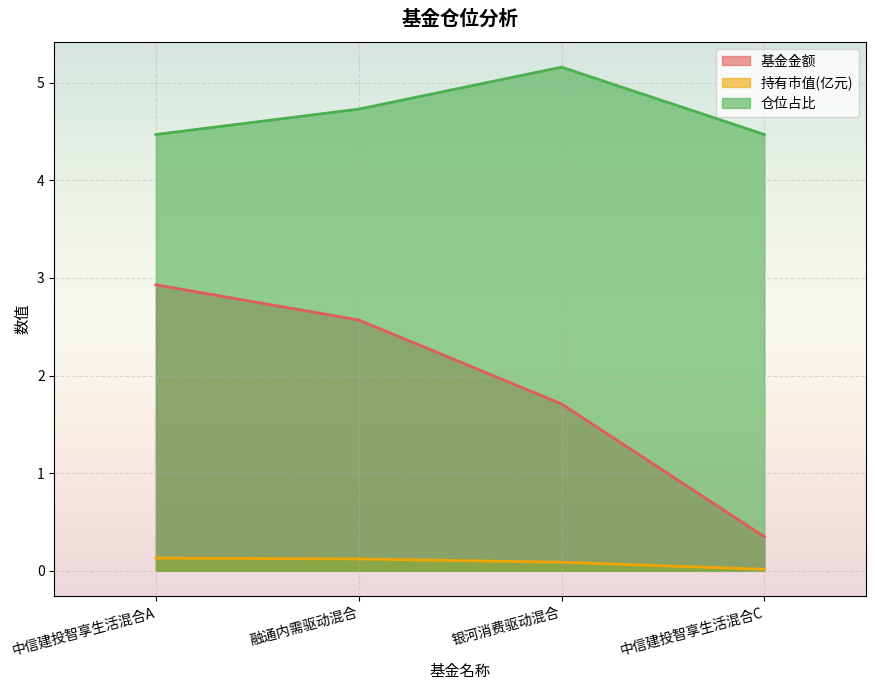

What is the difference between the highest and lowest values at 银河消费驱动混合?

5.1